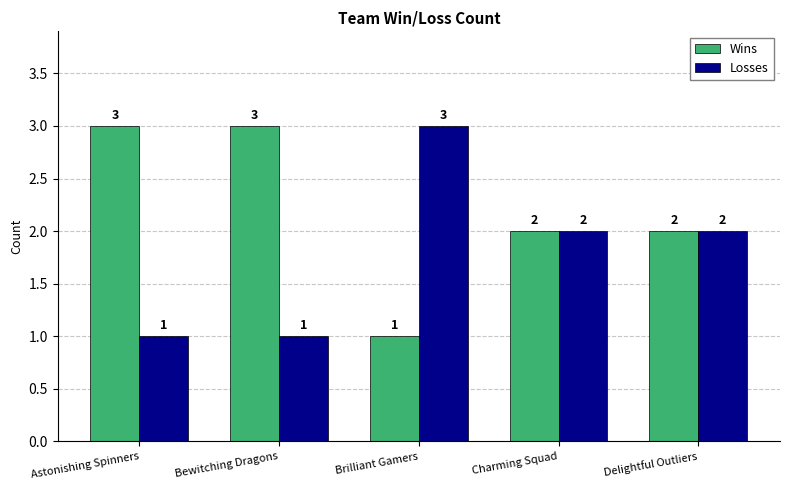

Which series has the largest total across all categories?

Wins